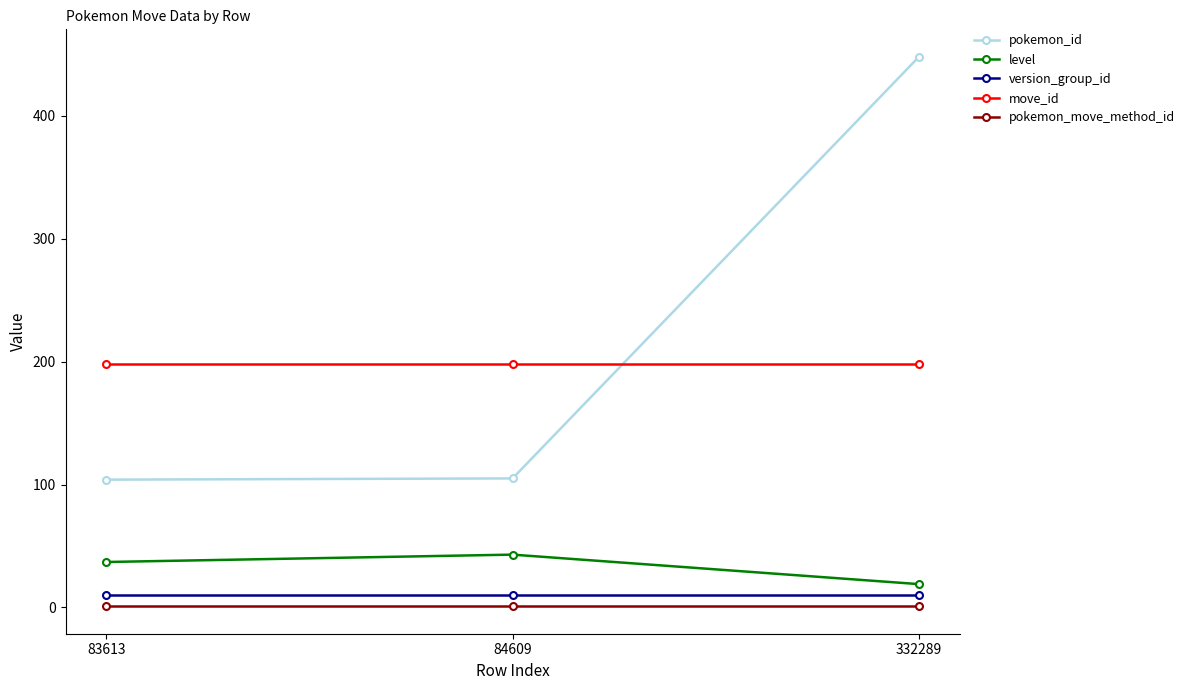

Is it true that move_id equals 198 at 332289?

True